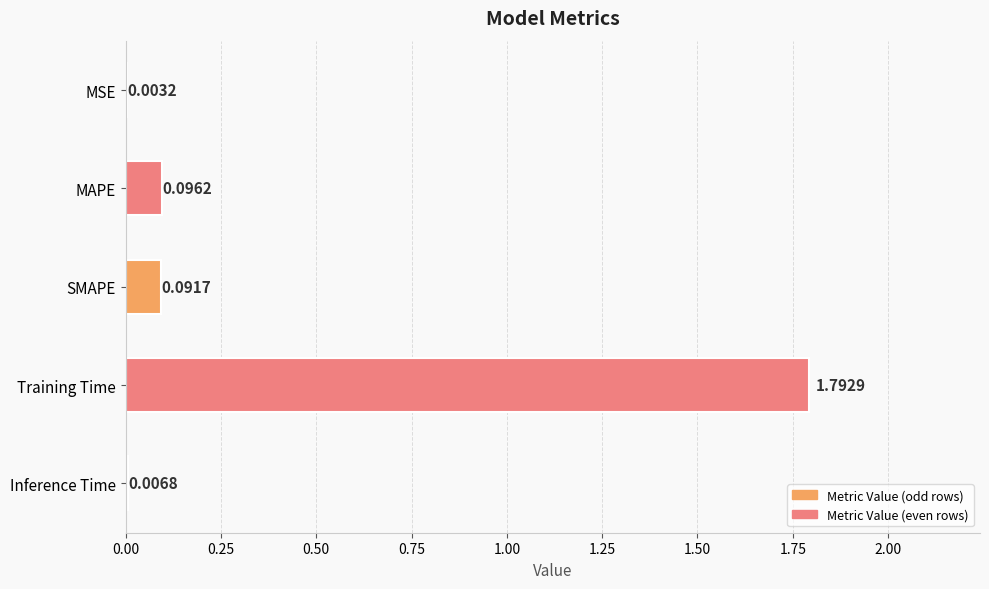

Between Training Time and MAPE, which is larger?

Training Time